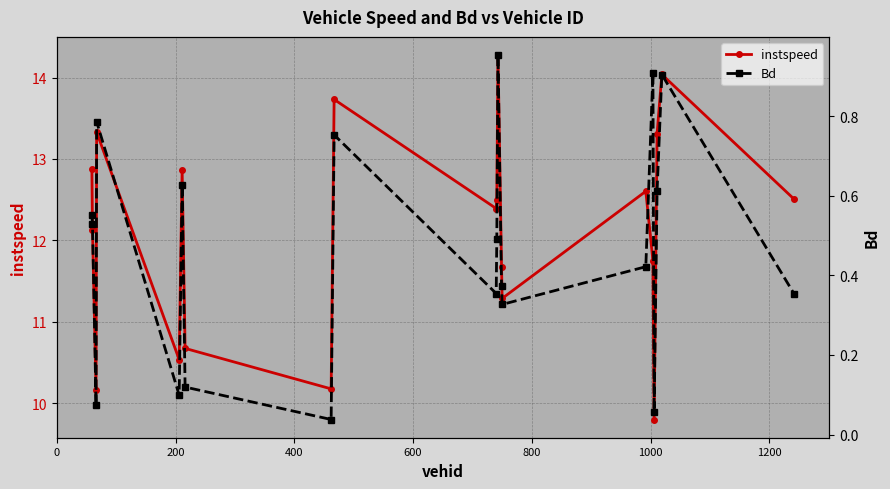

What is the lowest value of the instspeed series?

9.8